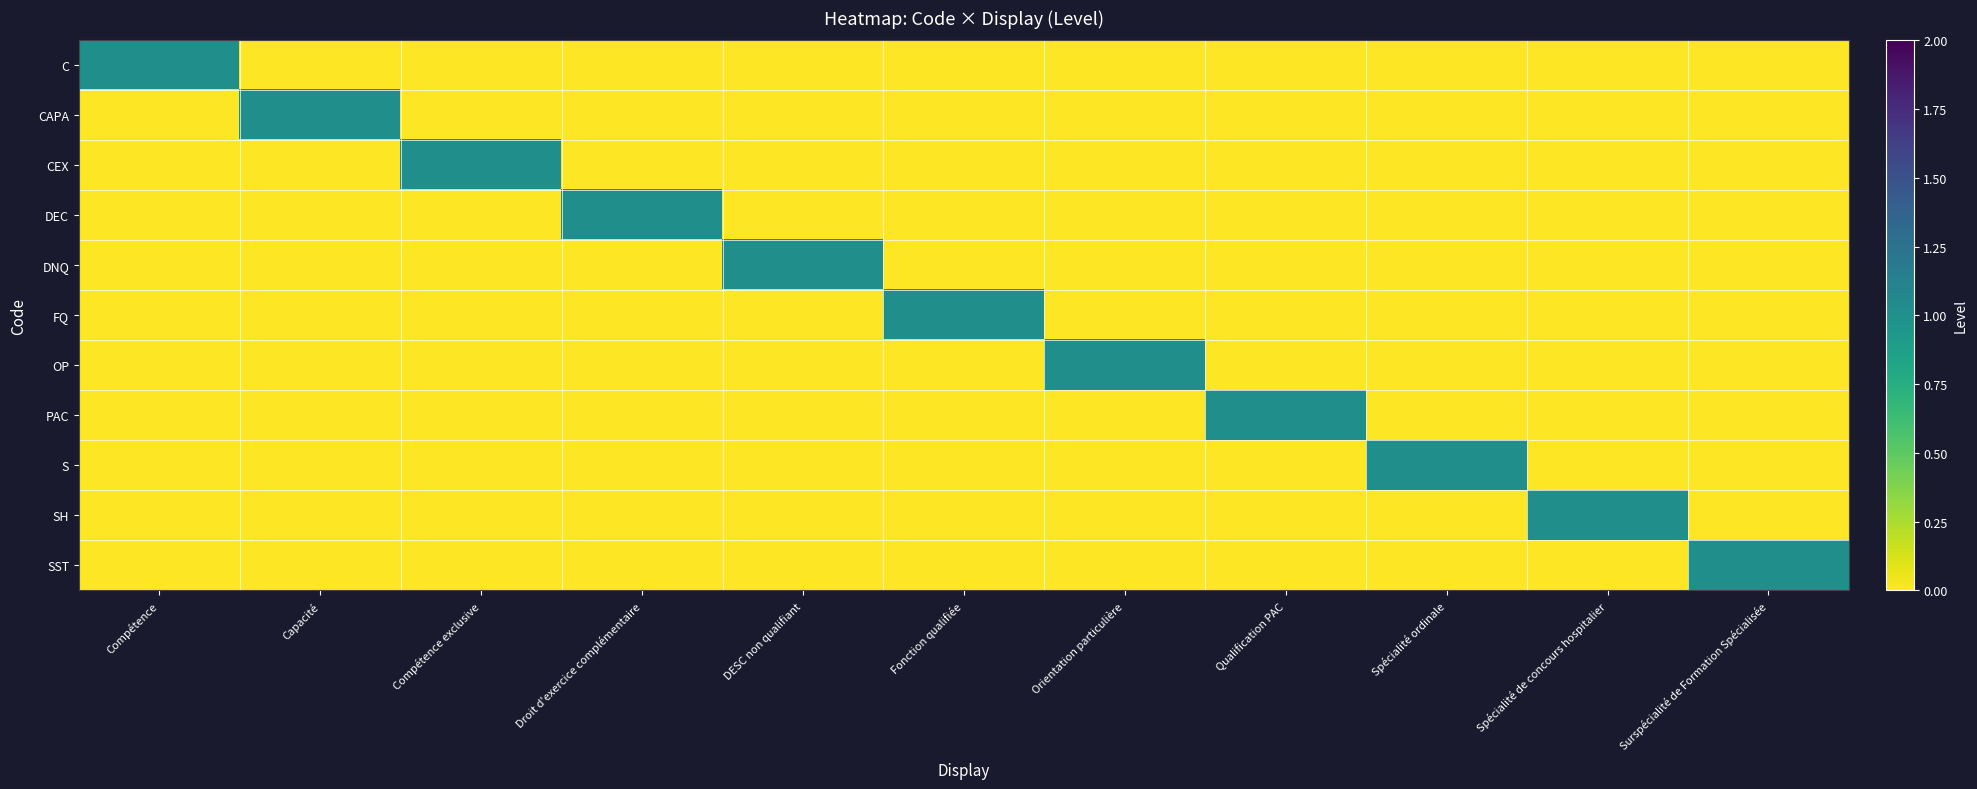

At how many categories does at least one series exceed 0?

11